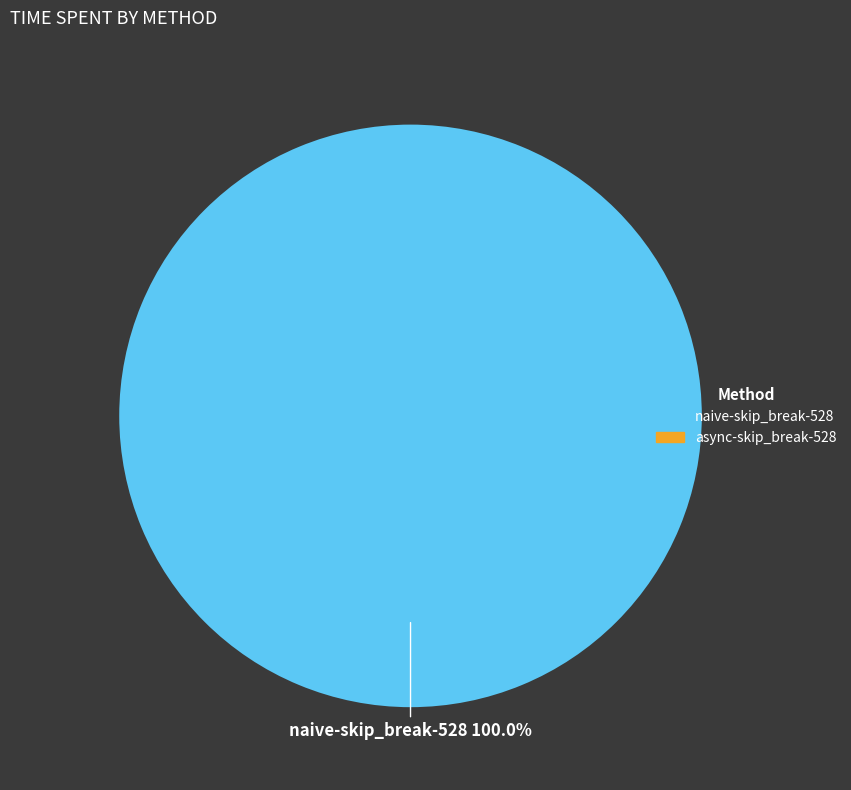

Is there a majority slice in this chart?

Yes